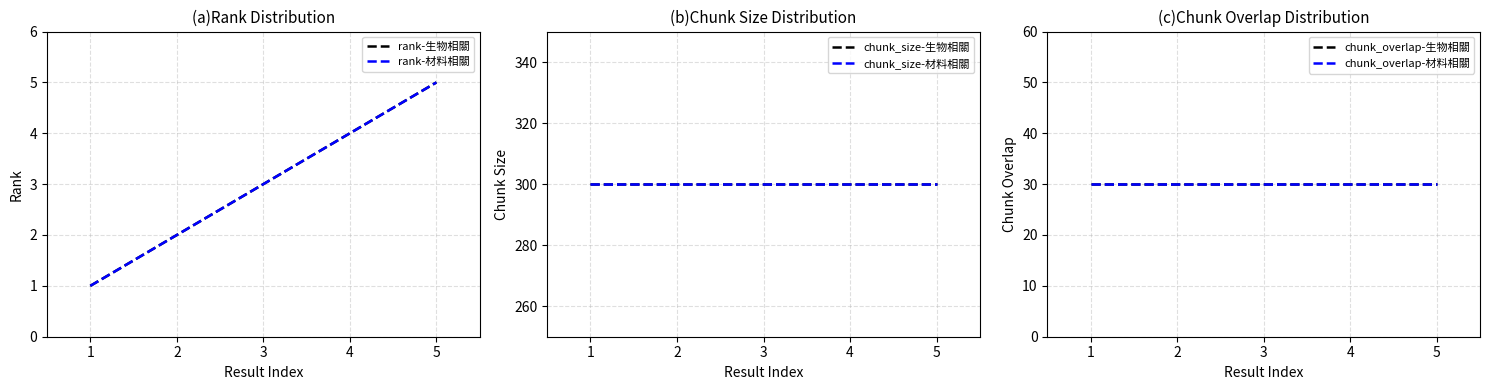

True or false: rank-材料相關 and rank-生物相關 cross at least once.

False